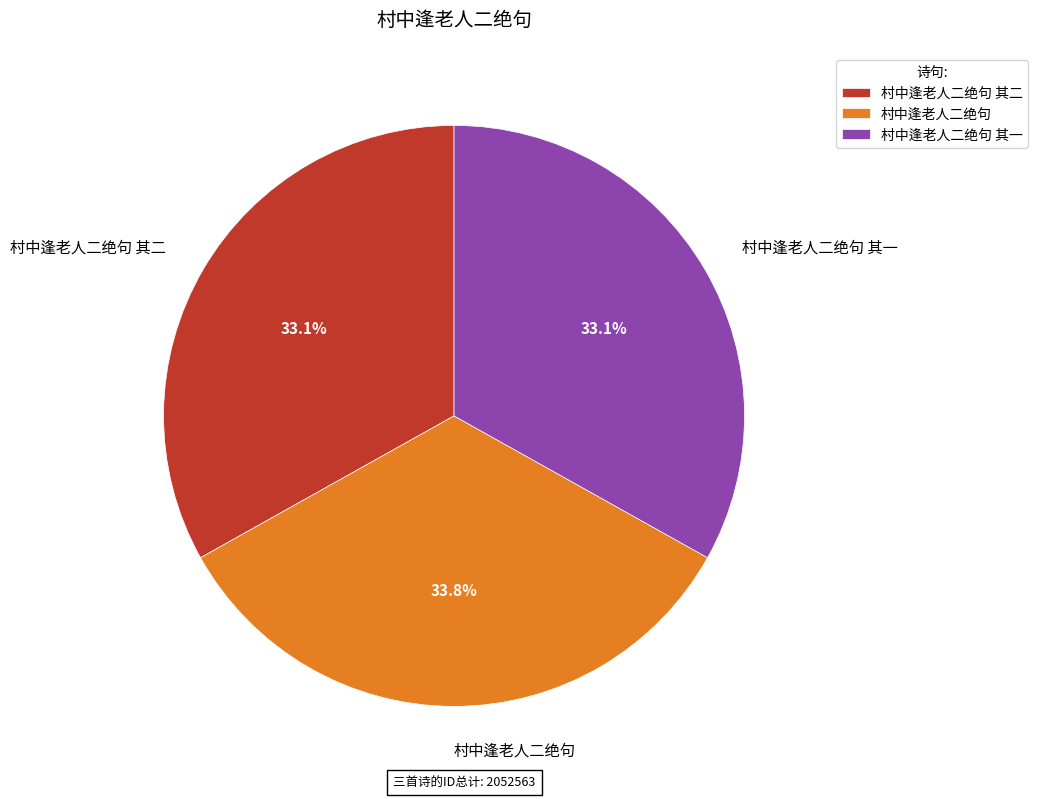

Does any single category account for the majority?

No